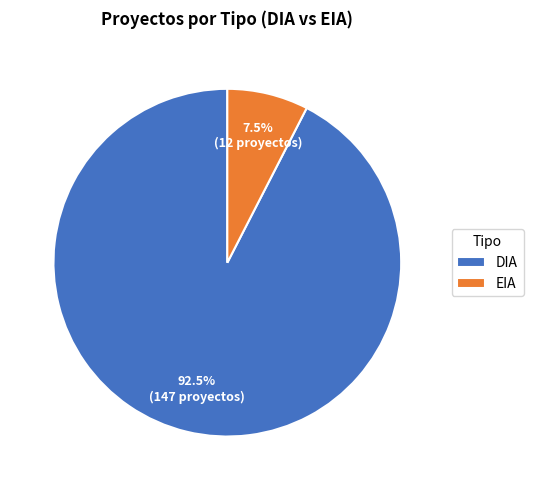

What is the smallest slice in the pie chart?

EIA